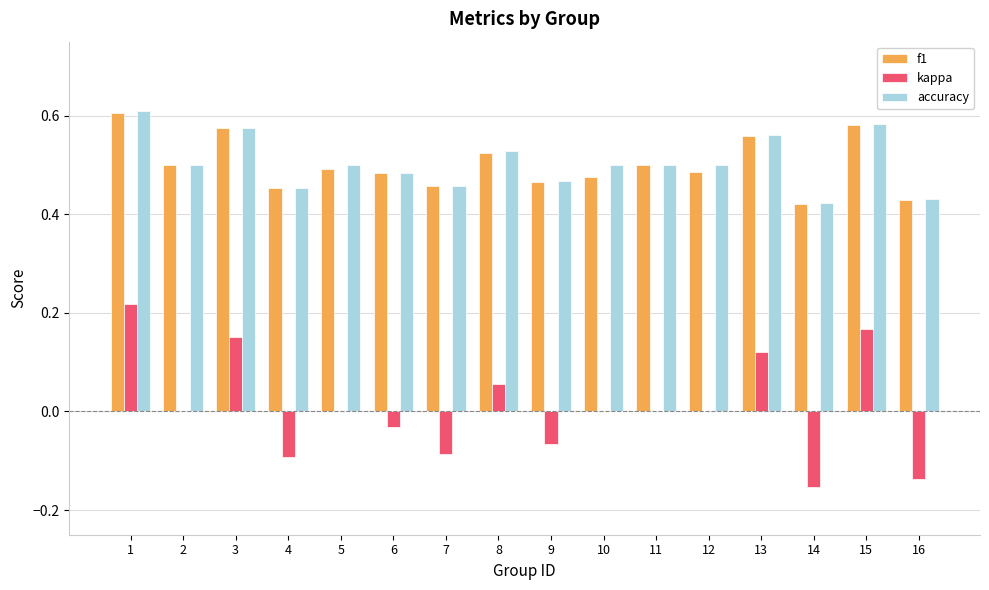

The accuracy series shows 0.8 at 5. True or false?

False